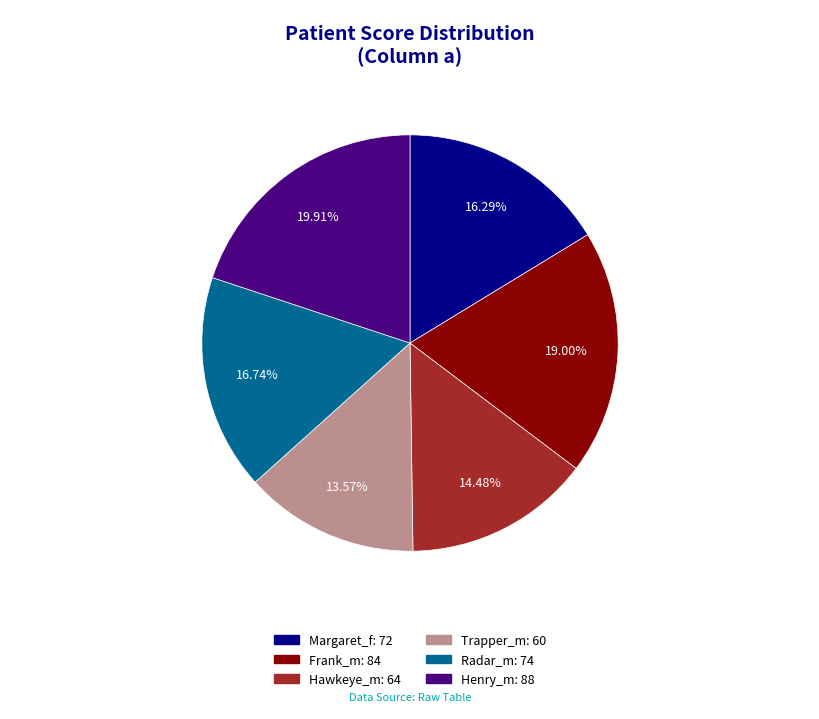

Approximately how many times larger is the value at Trapper_m compared to Frank_m?

0.7